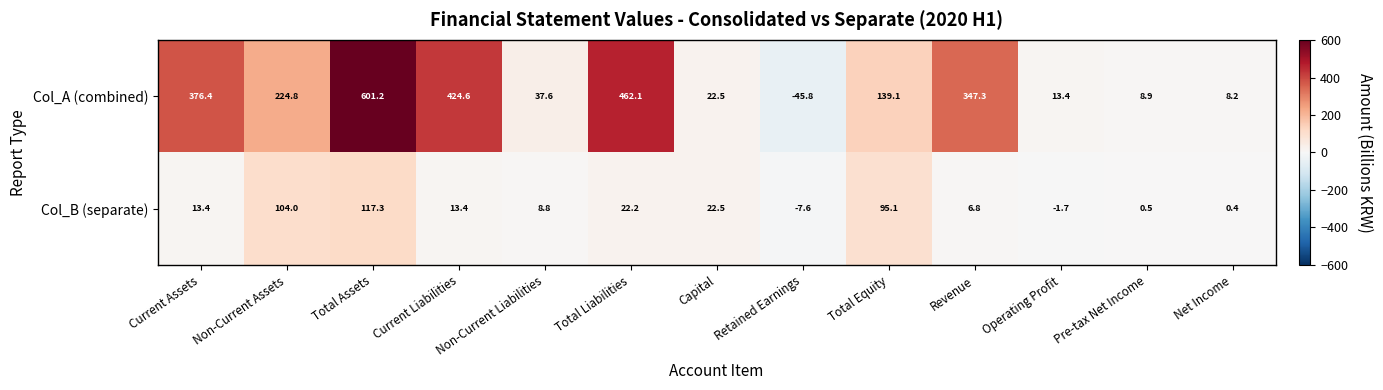

At how many categories does at least one series exceed 398?

3